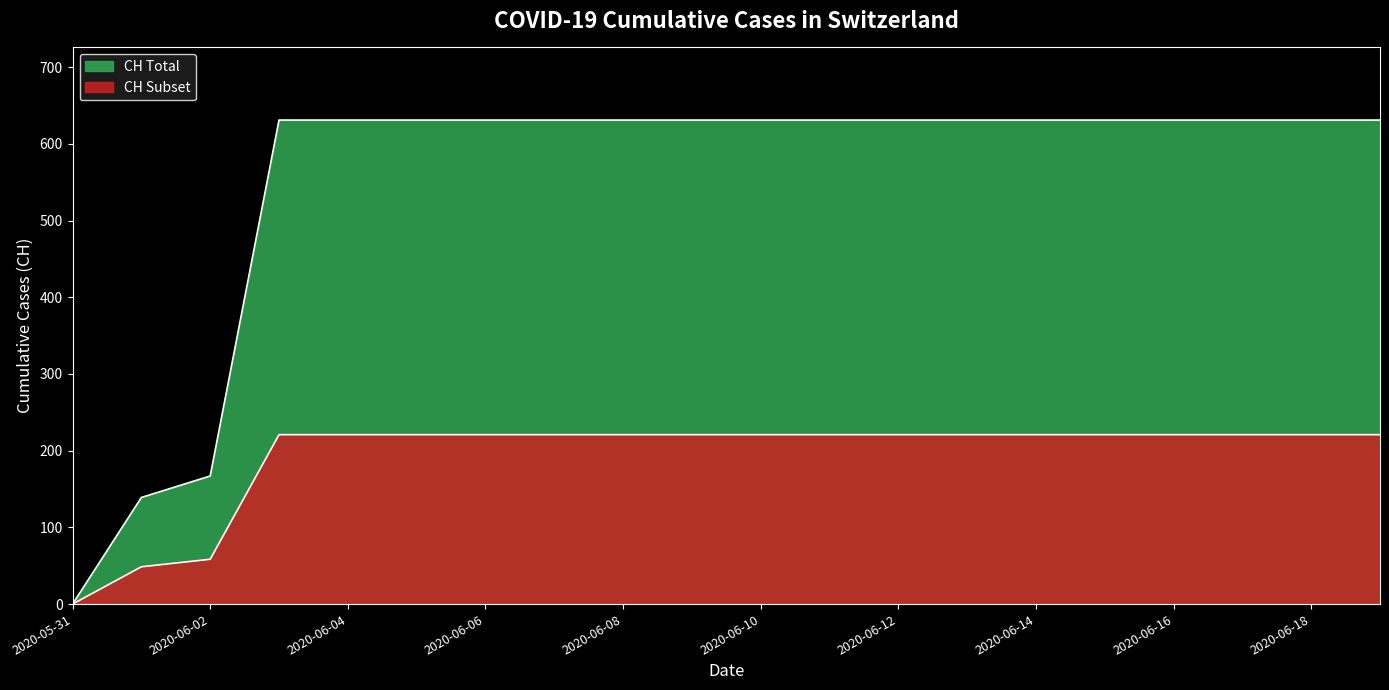

What is the difference between the maximum and minimum values?

631